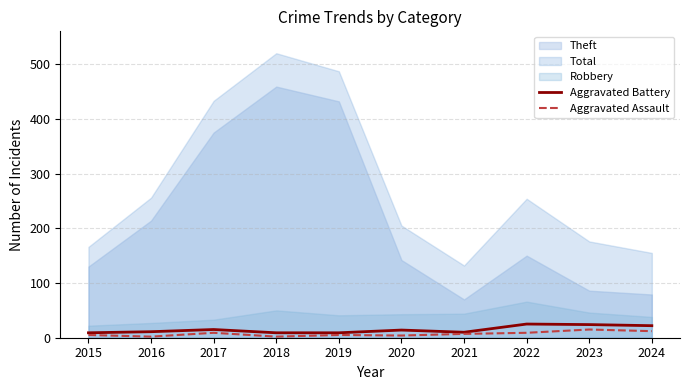

What is the difference between the maximum and minimum values in the Aggravated Assault series?

13